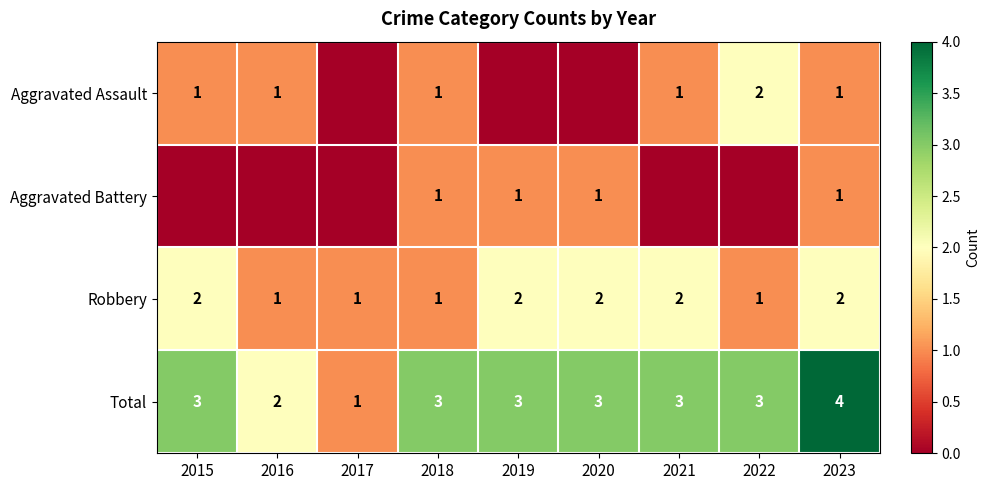

Is the value of Aggravated Assault at 2022 greater than the value of Total at 2015?

No